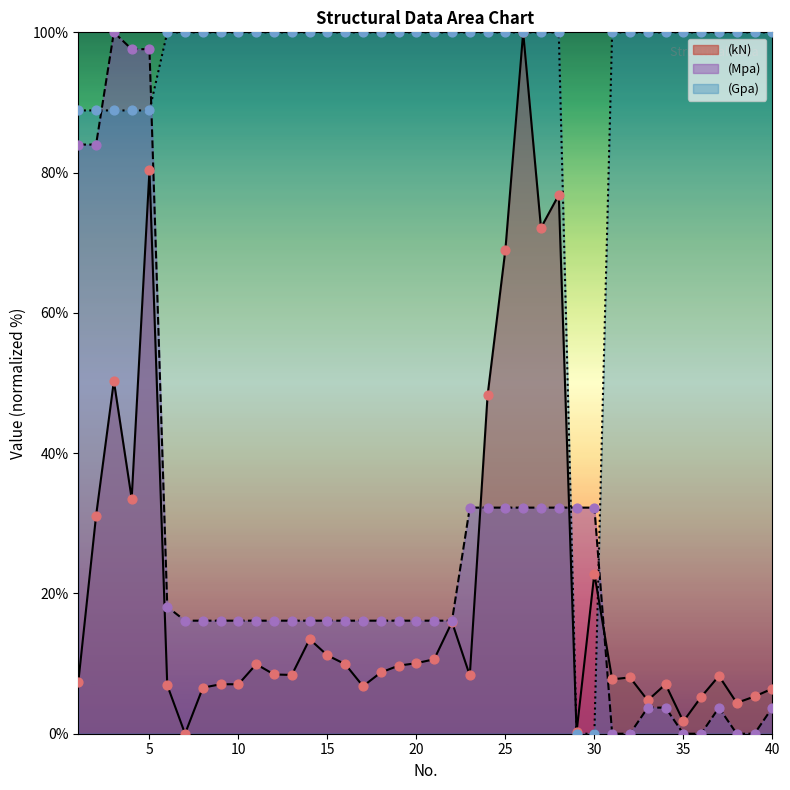

Which series reaches the minimum Y coordinate?

(kN)